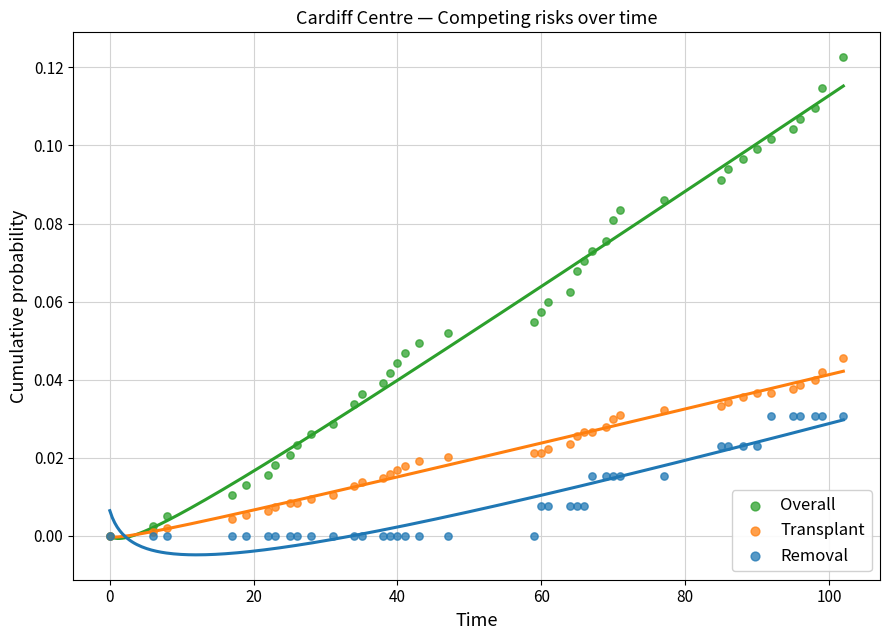

What are all the series names shown in the legend?

Overall, Transplant, Removal